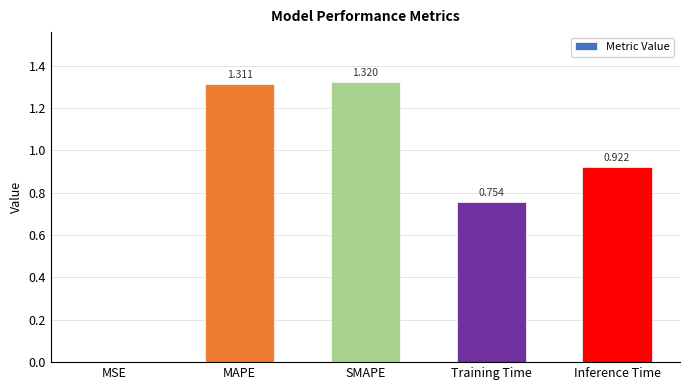

Are the bars horizontal?

No